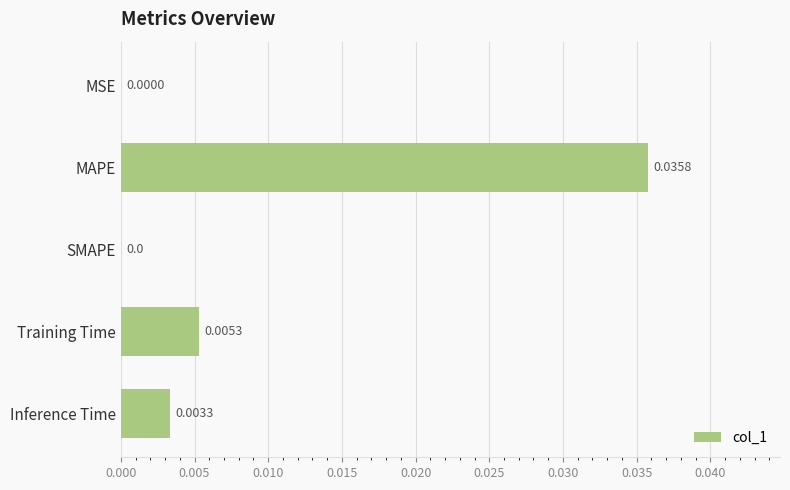

Are the bars grouped side by side (vs. stacked)?

No